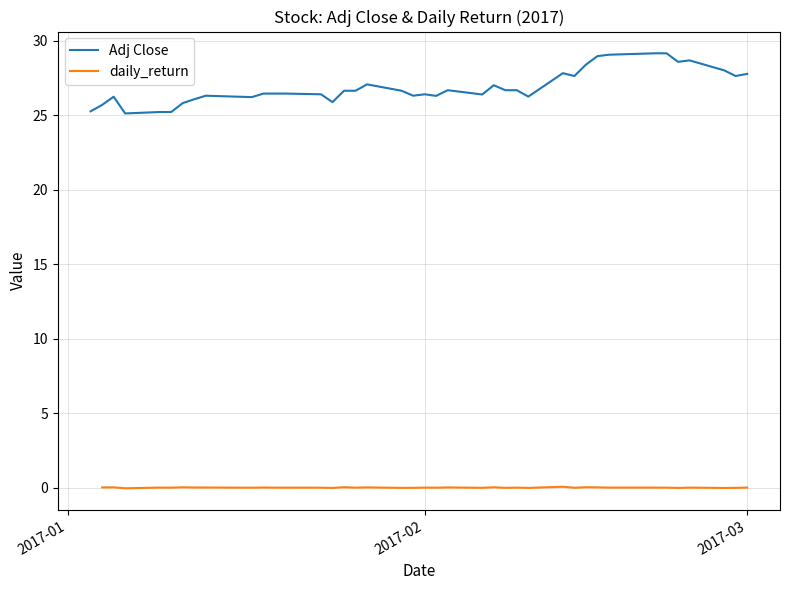

What is the difference between the second highest and minimum values in the Adj Close series?

4.0